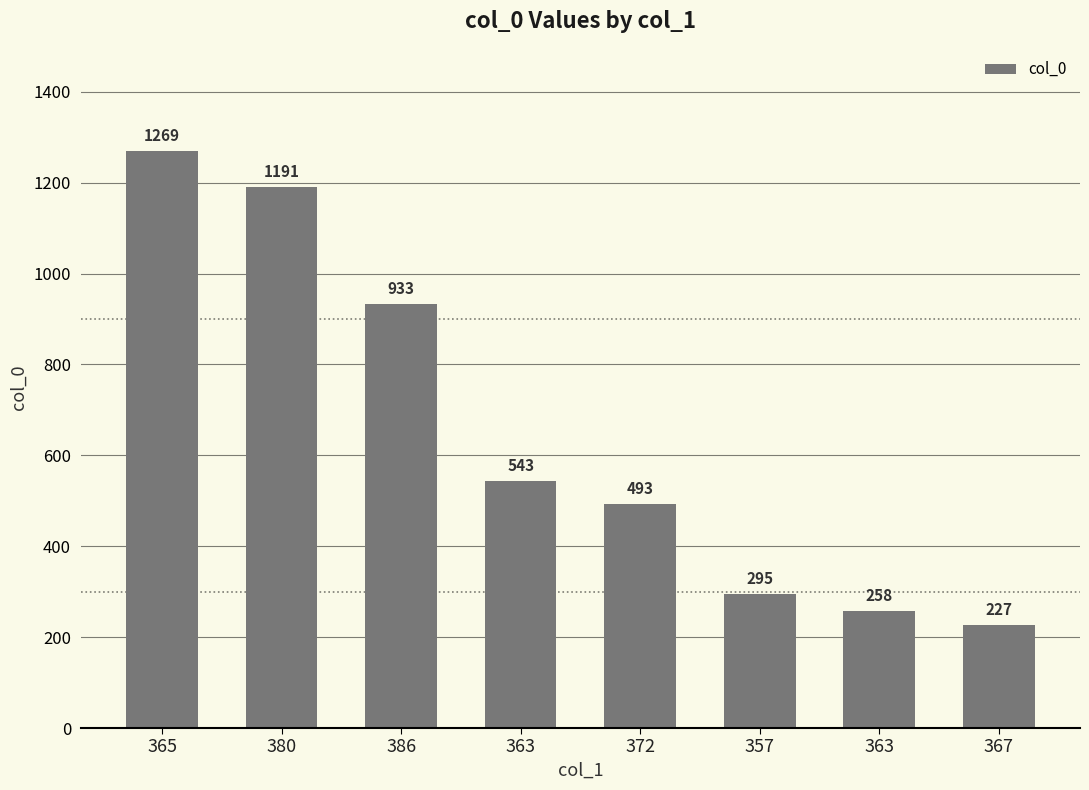

Count the number of categories in the chart.

8